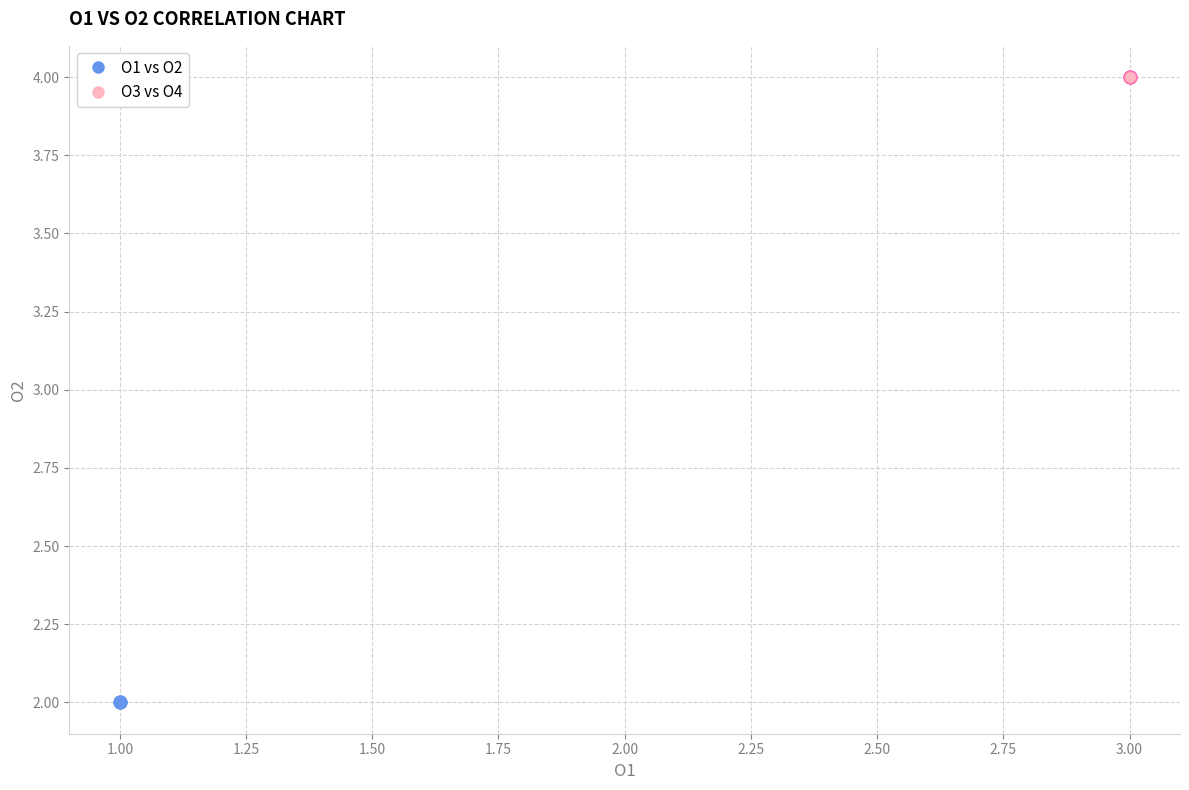

Which series contains the lowest Y value?

O1 vs O2